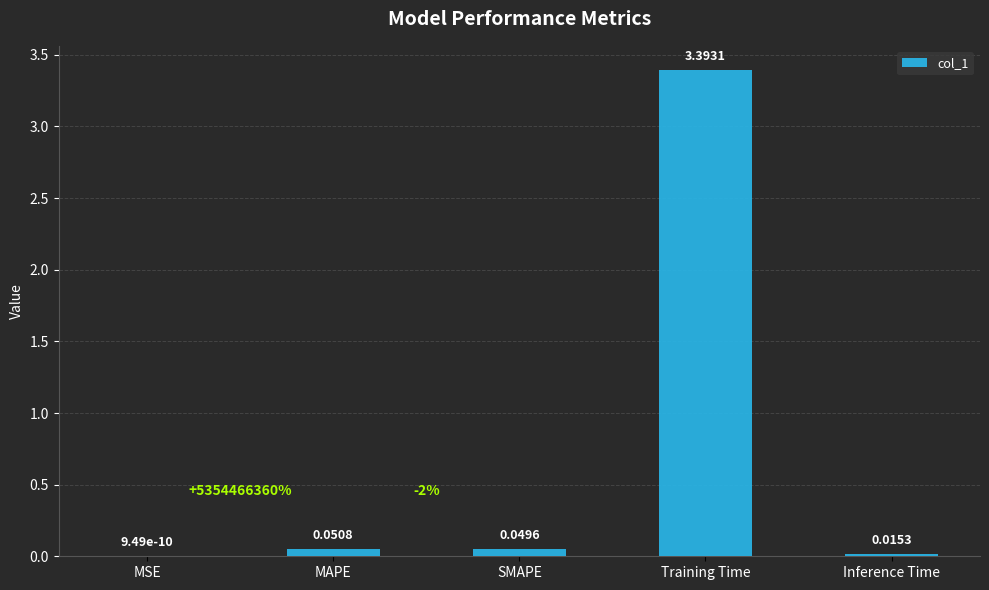

Between Inference Time and MSE, which is larger?

Inference Time